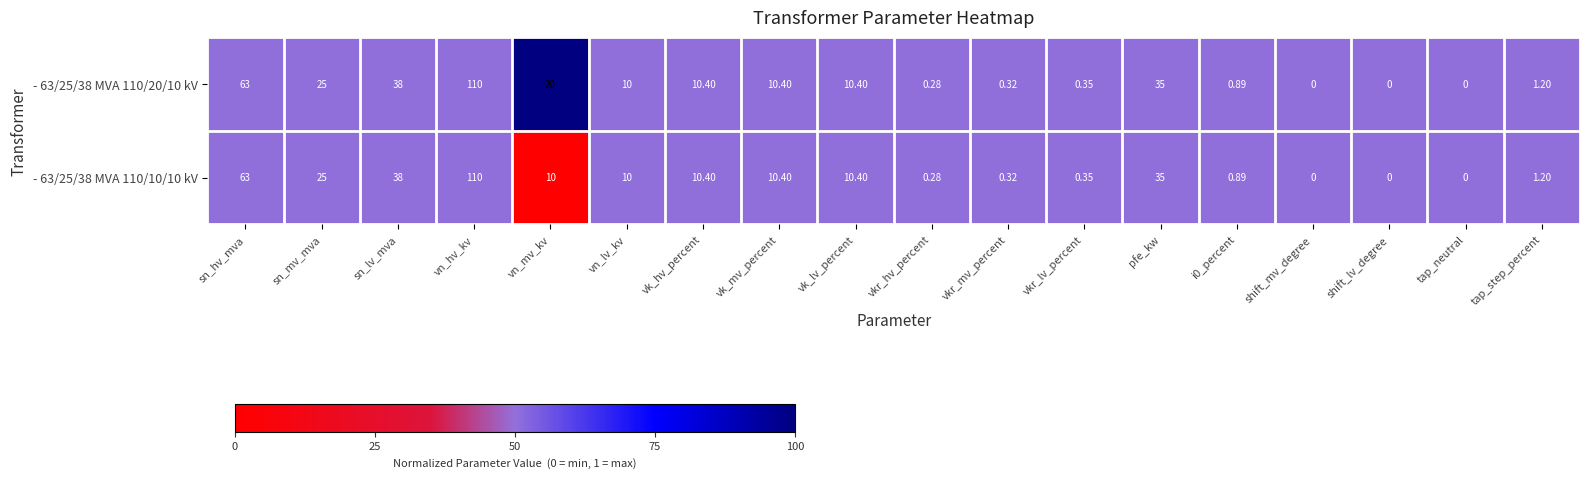

Is the value of - 63/25/38 MVA 110/20/10 kV at vk_hv_percent greater than the value of - 63/25/38 MVA 110/10/10 kV at sn_lv_mva?

No